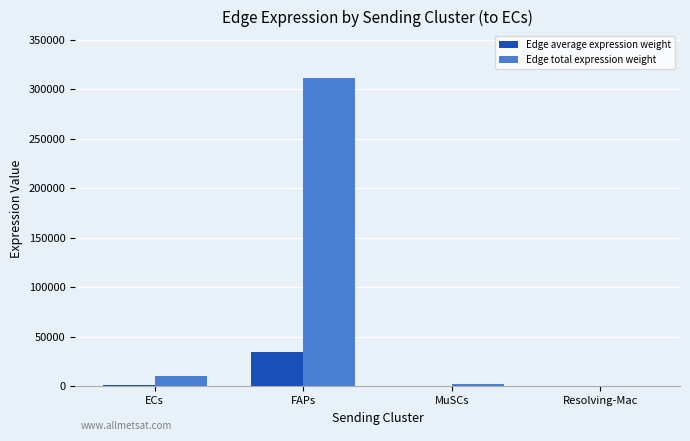

Which series has the largest total across all categories?

Edge total expression weight